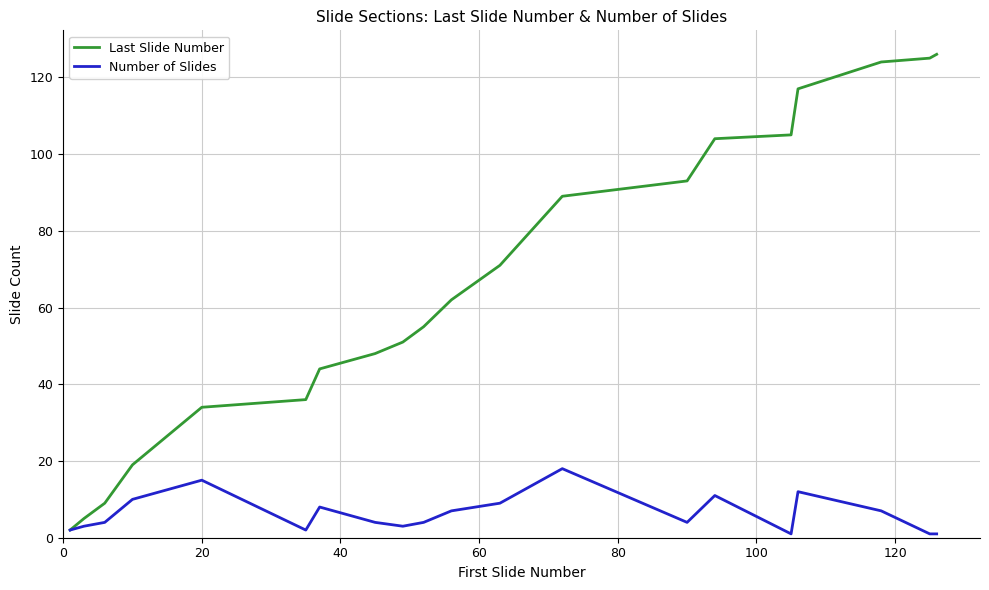

Is this an area chart (filled region under the line)?

No